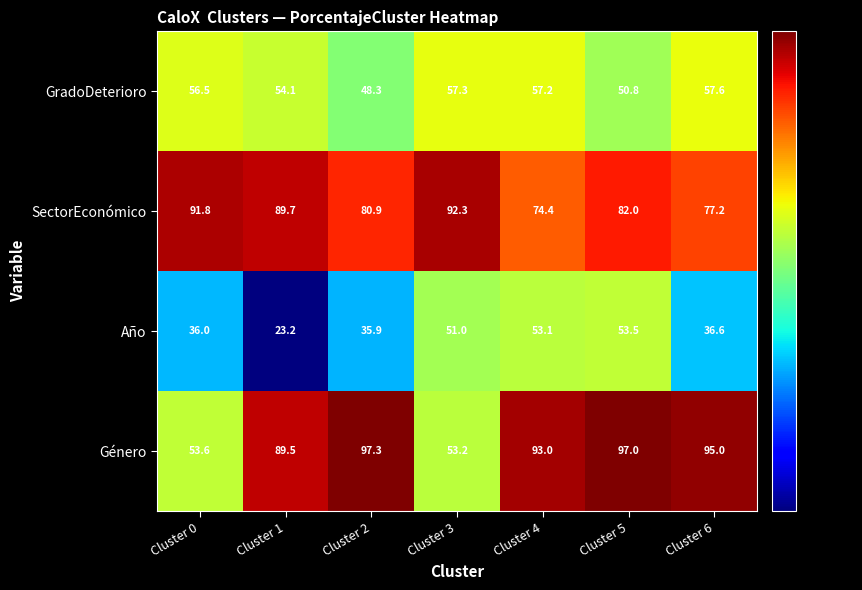

Where is Año nearest to the value 38?

Cluster 6